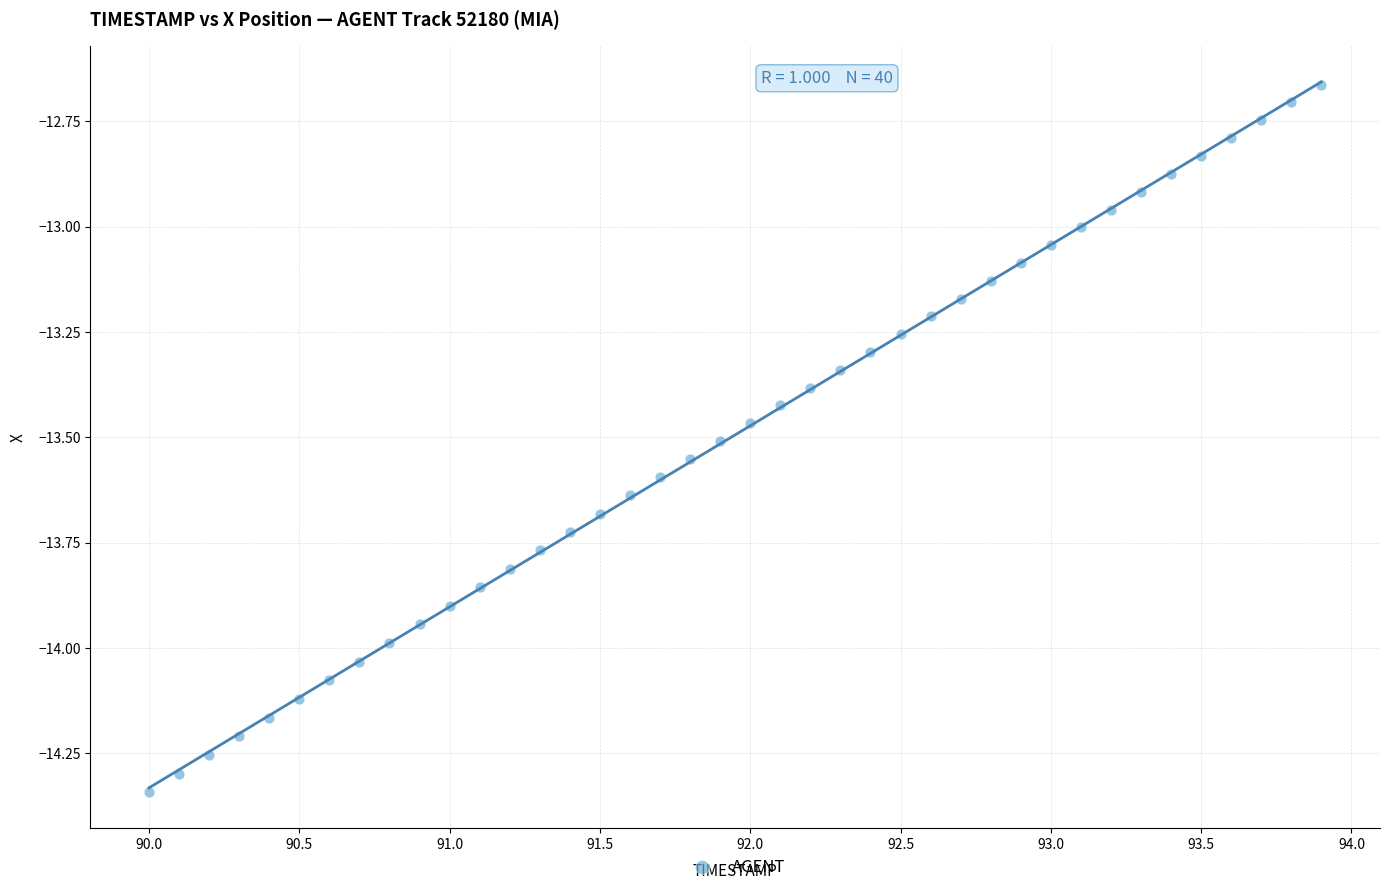

What is the range of X values (max minus min)?

3.9